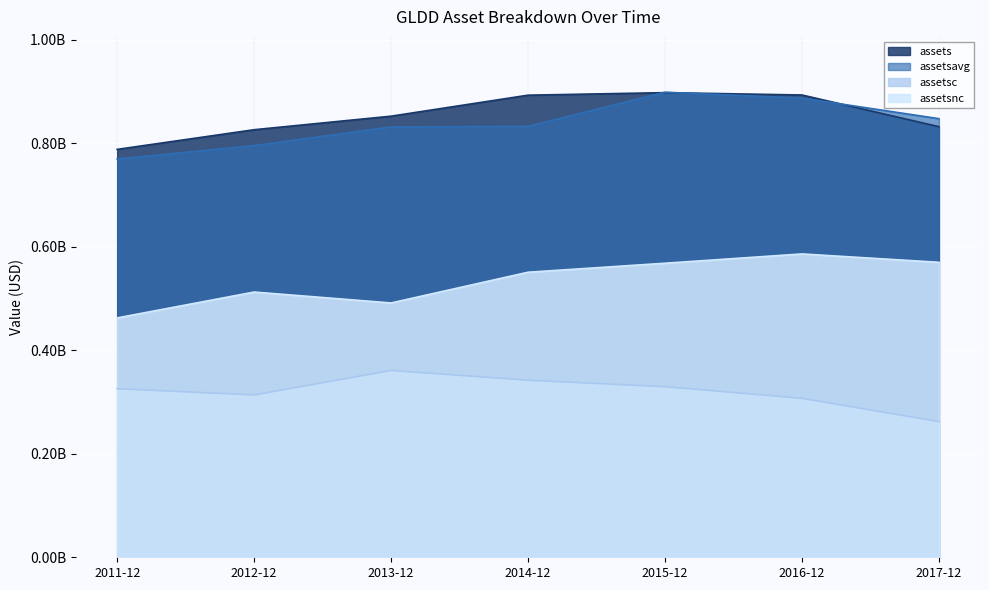

How many values in the assetsc series are below 325778000?

3